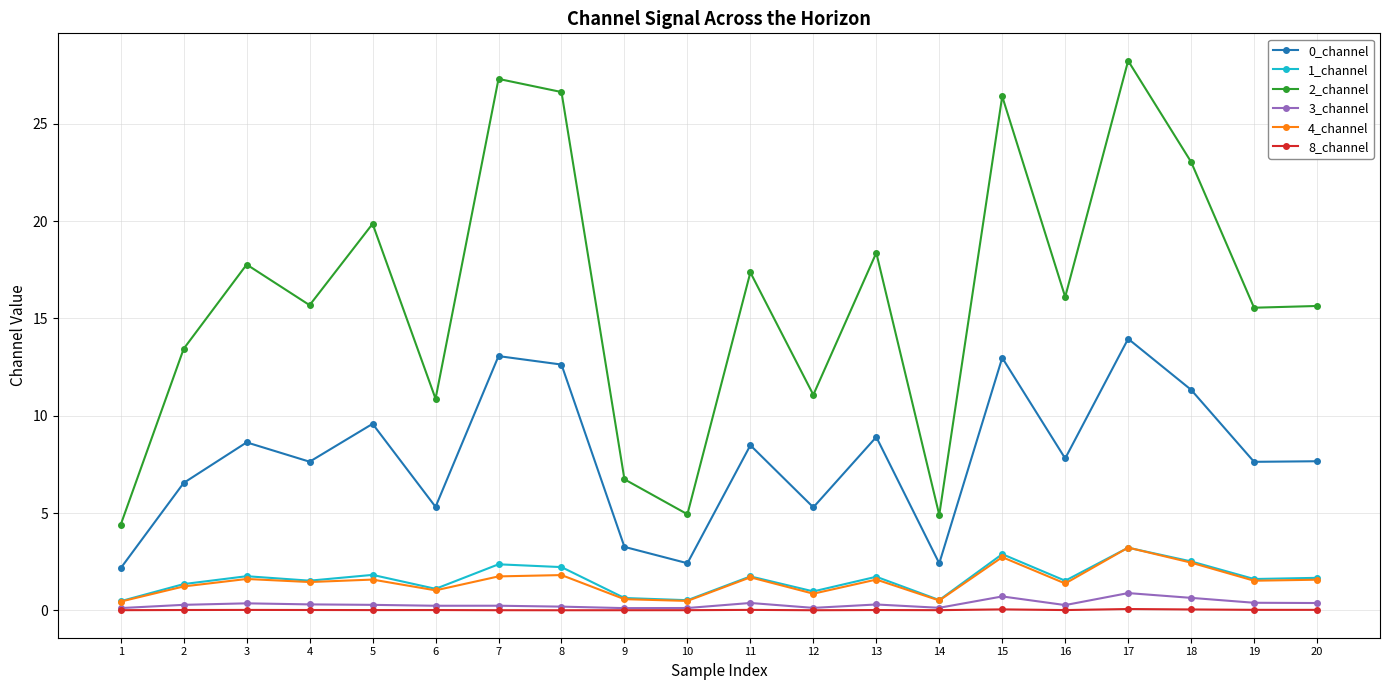

True or false: 4_channel has more than 0 interior local peaks.

True